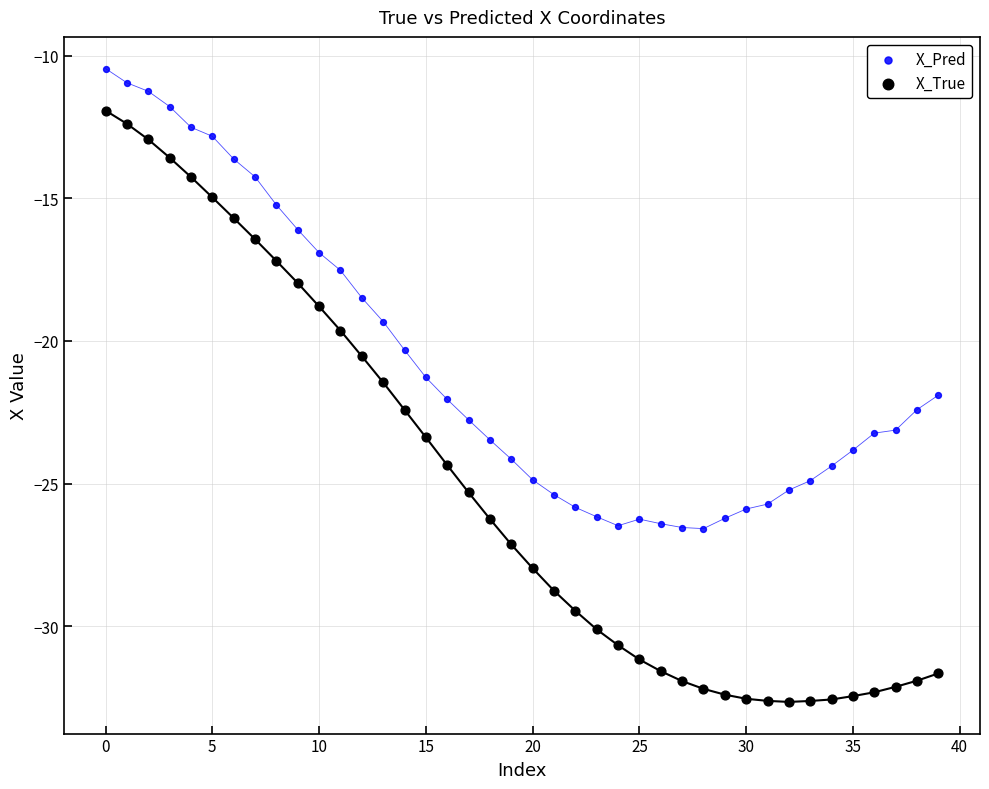

Which series has the widest spread of Y values?

X_True